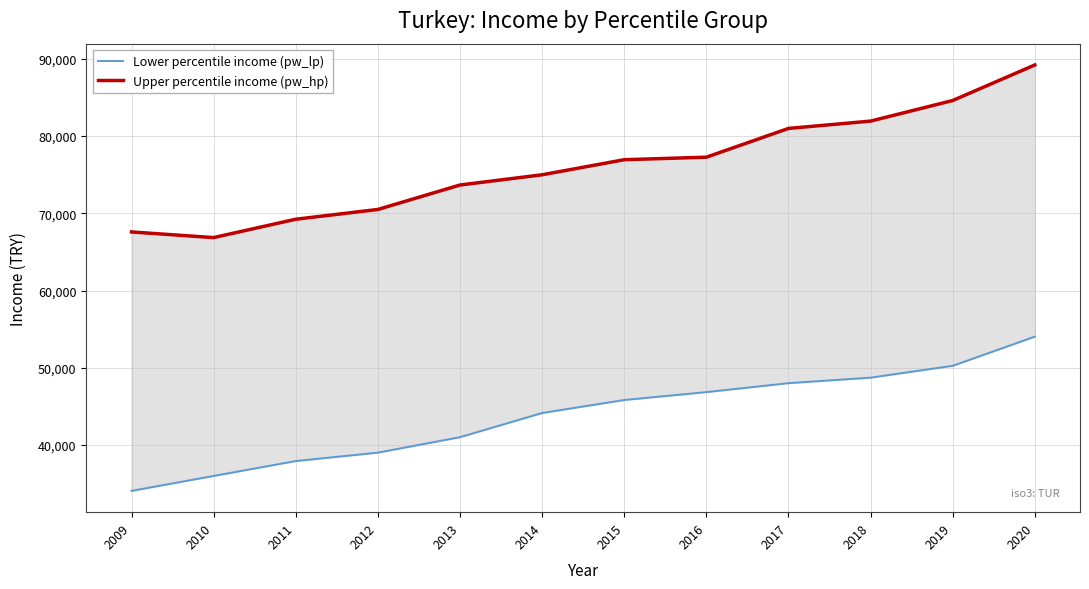

The value of Upper percentile income (pw_hp) at 2020 is 55403.9. True or false?

False